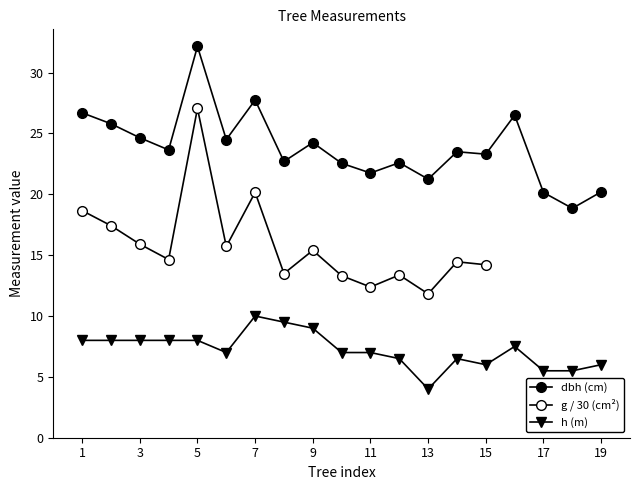

What is the difference between the highest and lowest values at 7?

17.8